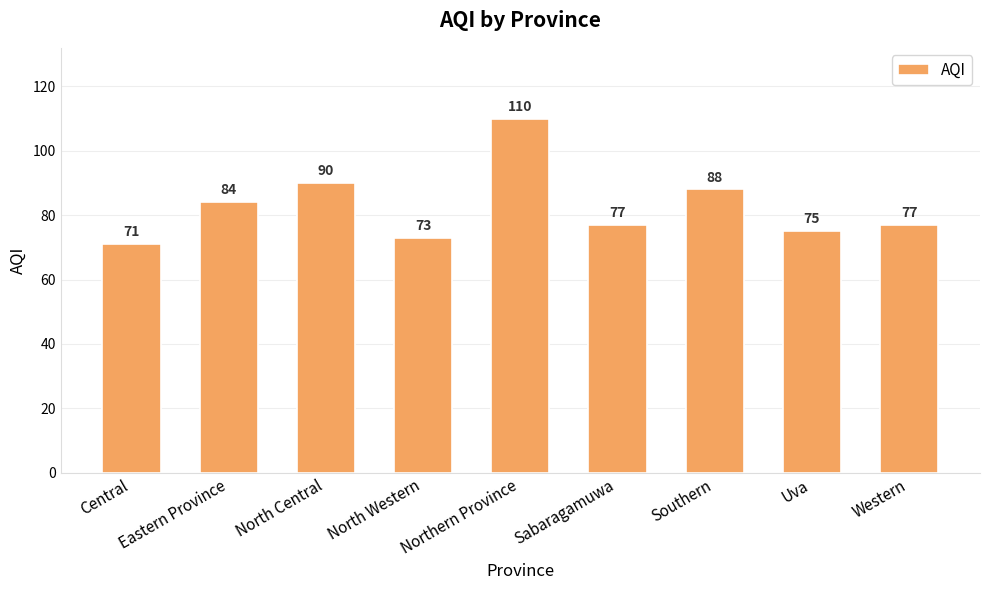

What is the value of the 5th bar from the left?

110